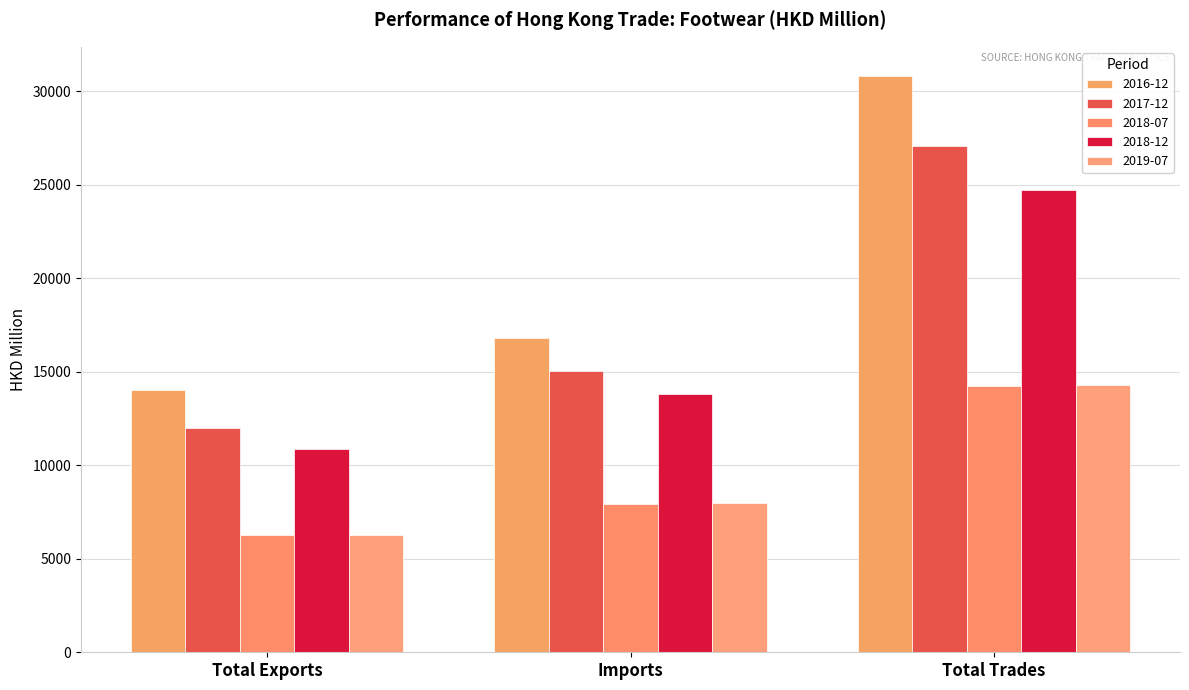

Reading left to right, what are all the values shown in this chart?

2016-12: Total Exports=14033.0	Imports=16799.7	Total Trades=30832.8
2017-12: Total Exports=11994.4	Imports=15057.0	Total Trades=27051.4
2018-07: Total Exports=6288.4	Imports=7936.8	Total Trades=14225.2
2018-12: Total Exports=10872.9	Imports=13824.4	Total Trades=24697.3
2019-07: Total Exports=6282.4	Imports=7999.0	Total Trades=14281.4